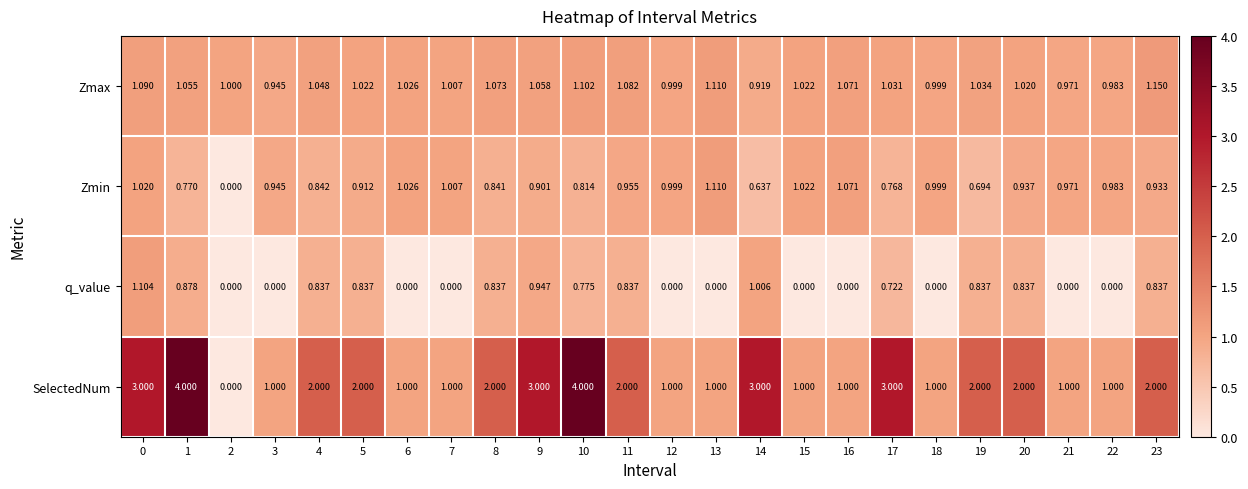

At 20, list the series in order from smallest to largest.

q_value, Zmin, Zmax, SelectedNum